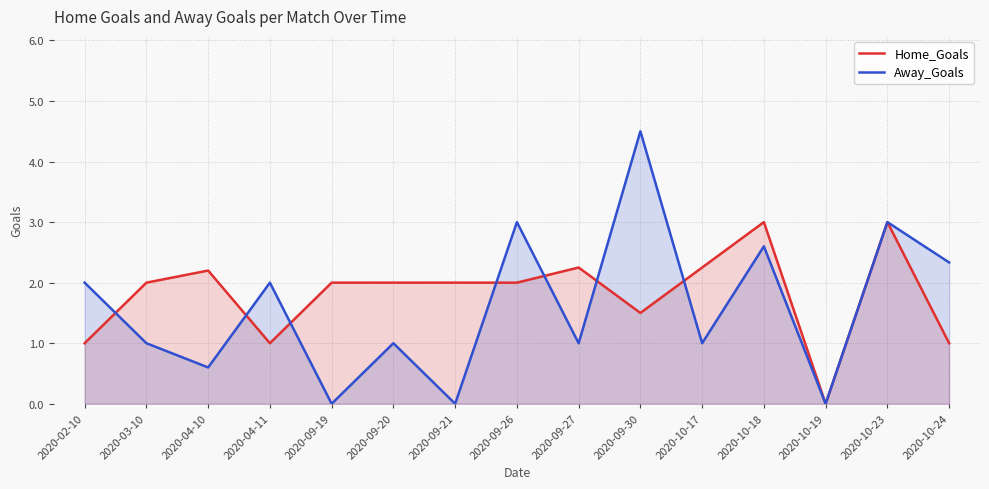

Which series has the largest total across all categories?

Home_Goals